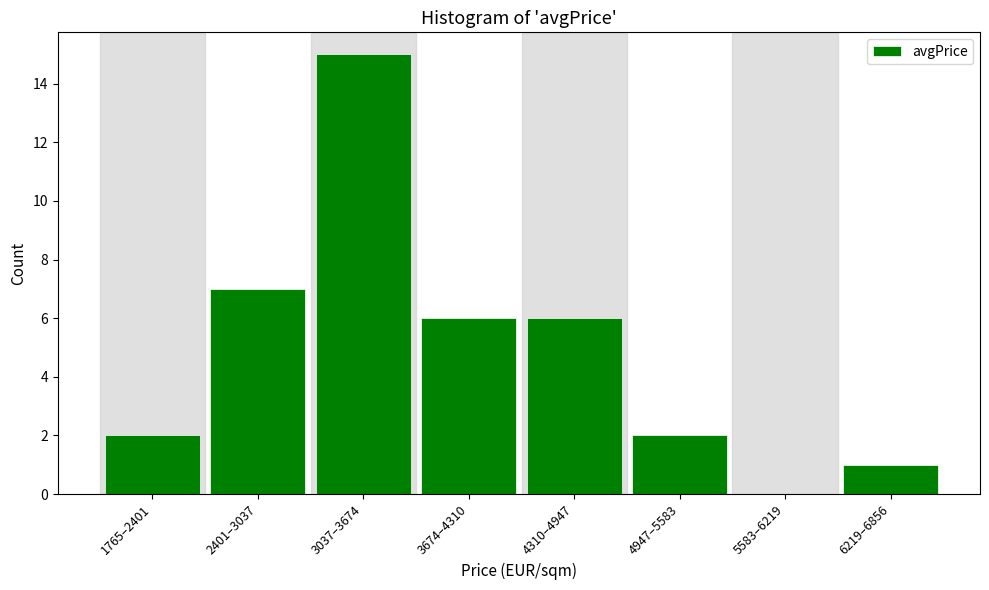

Reading left to right, what are all the values shown in this chart?

1765–2401=2	2401–3037=7	3037–3674=15	3674–4310=6	4310–4947=6	4947–5583=2	5583–6219=0	6219–6856=1